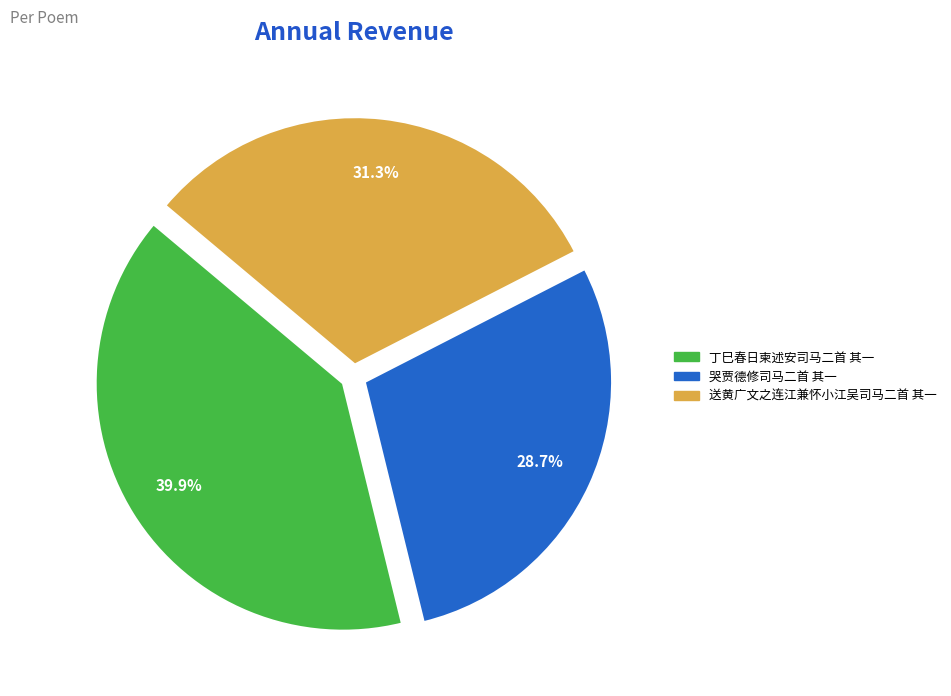

What percentage is the 哭贾德修司马二首 其一 slice, to the nearest percent?

29%